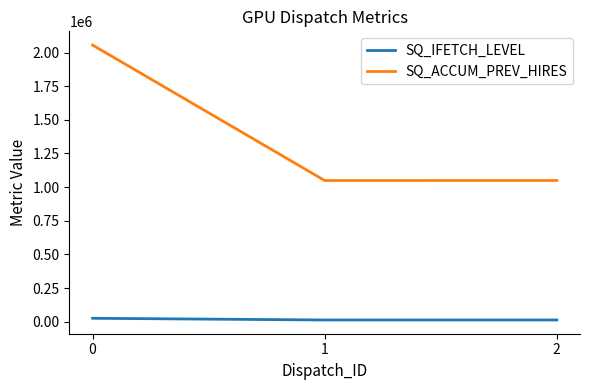

How many distinct data groups are displayed?

2